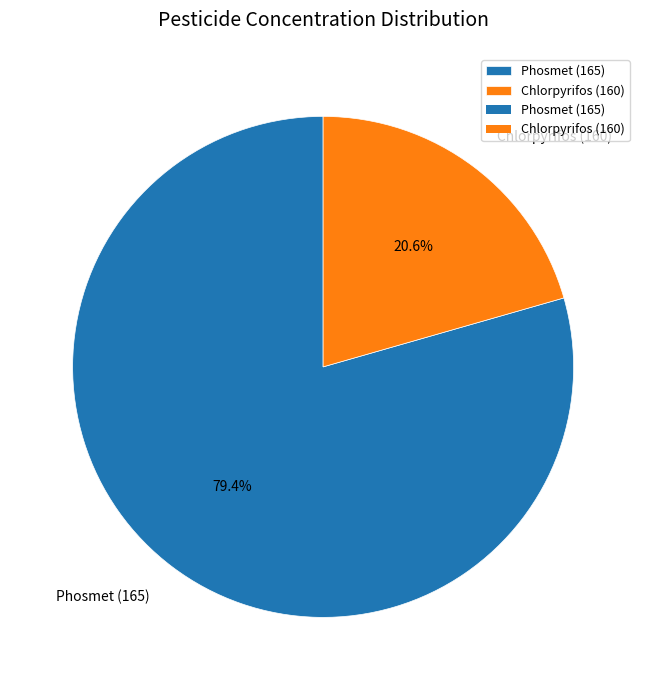

Which category accounts for the majority?

Phosmet (165)